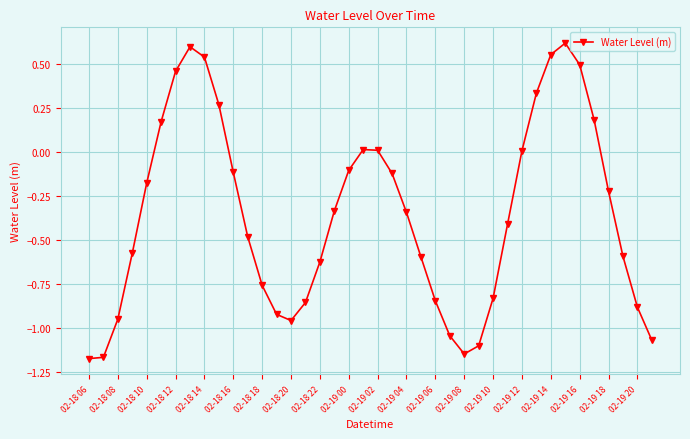

What is the sum of all values?

-14.2